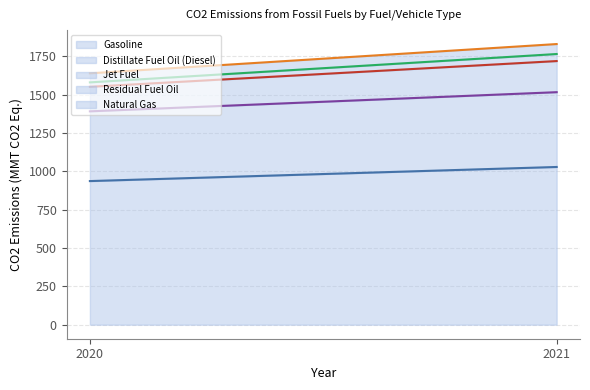

What is the total value across all series at 2021?

1831